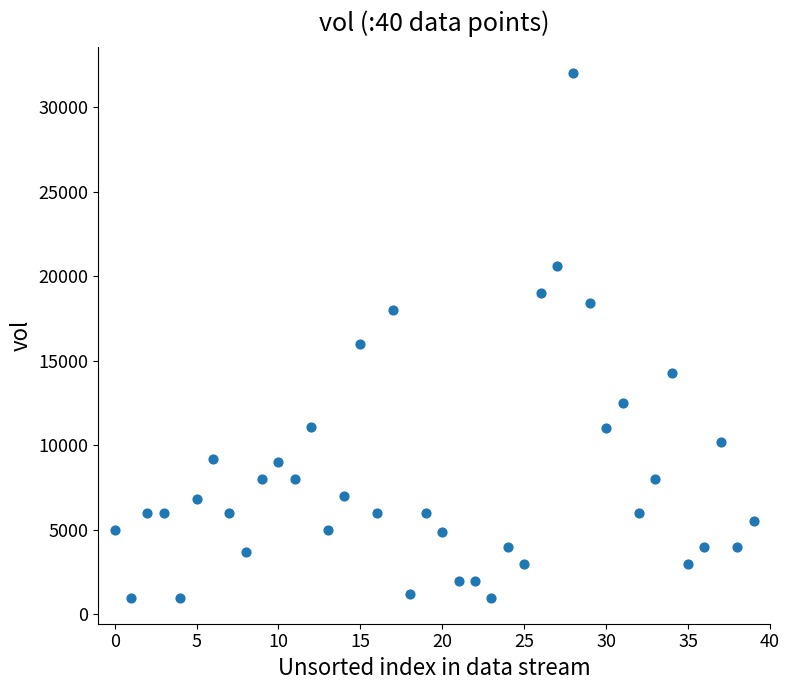

What Y value in the scatter plot is closest to 16500?

16000